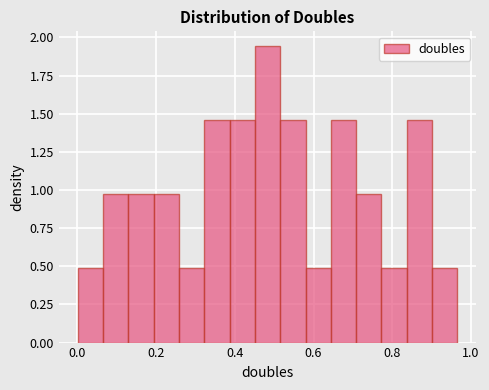

Around what value on the x-axis is the tallest bar? Give the approximate position of its centre, as read against the axis.

0.48